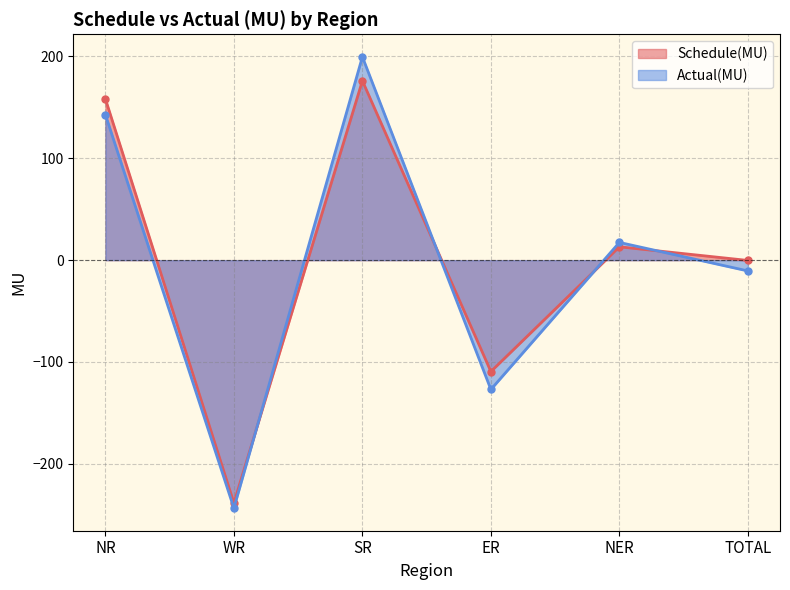

What is the maximum value for Actual(MU)?

199.6